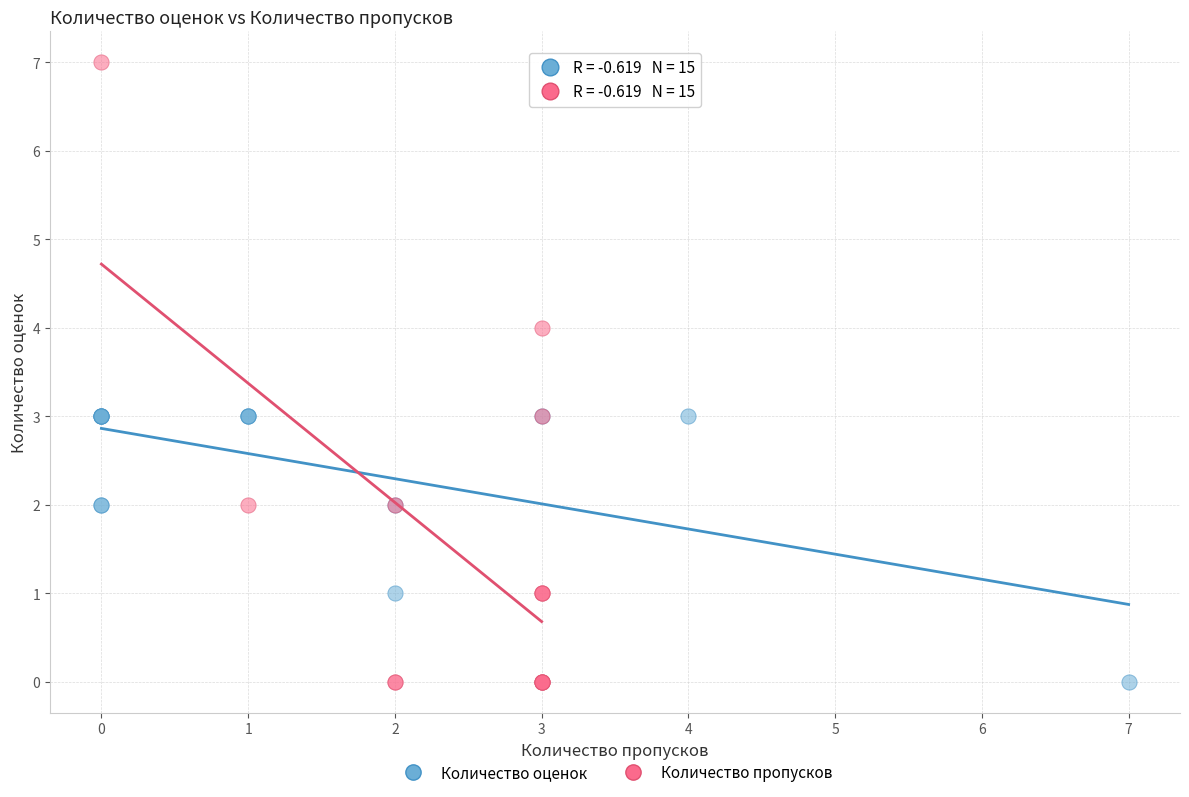

Which series has the largest Y range (max minus min)?

Количество пропусков